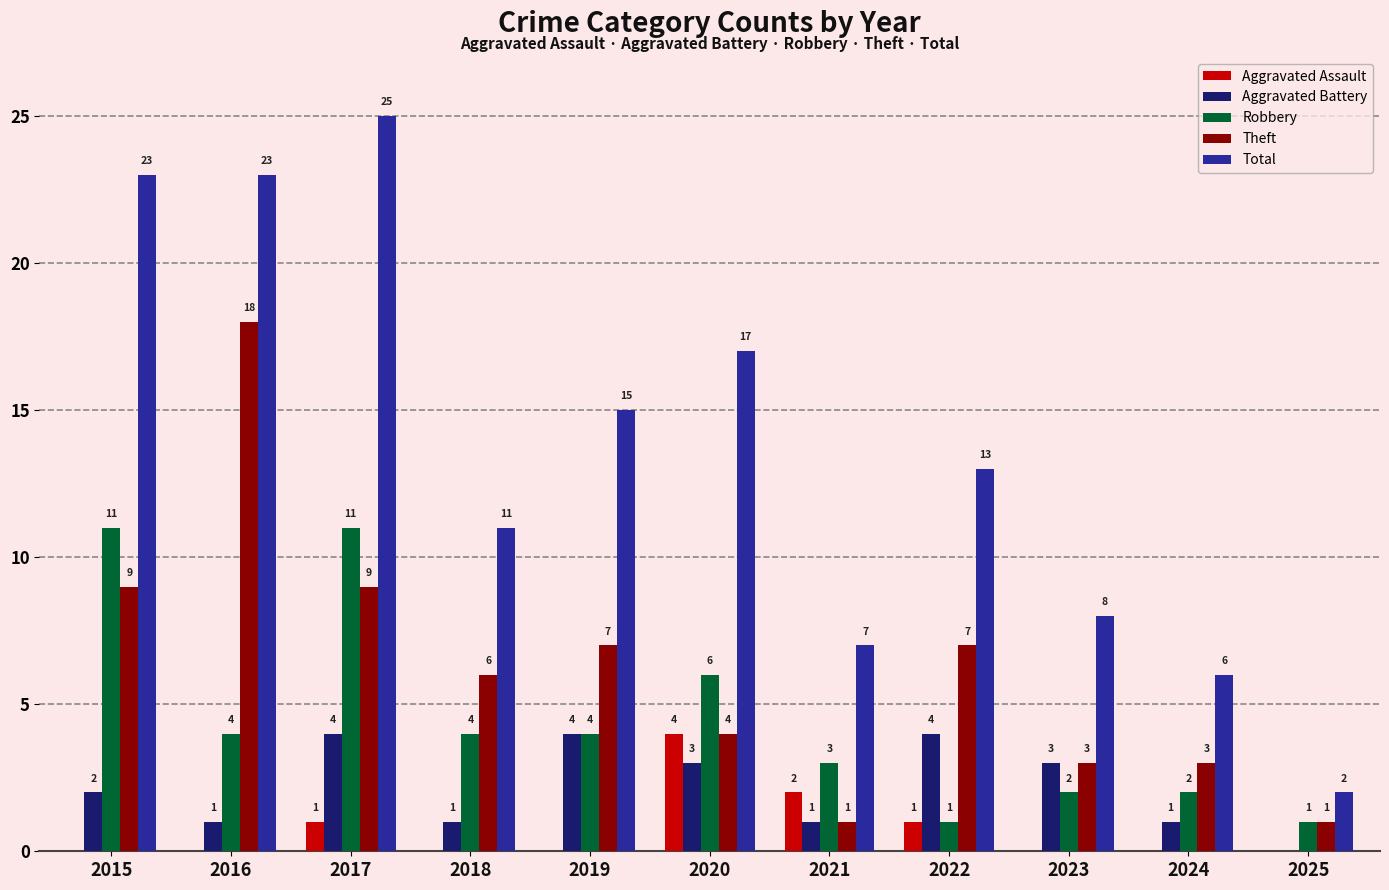

What is the sum of the Robbery values at 2023 and 2021?

5